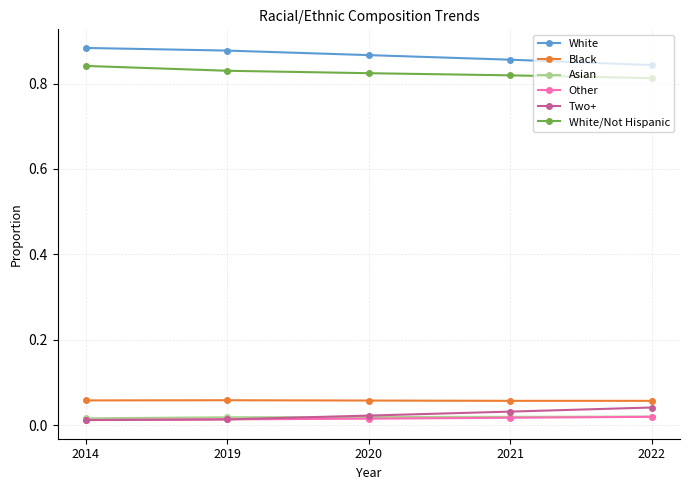

True or false: White has a value of 0.3 at 2020.

False